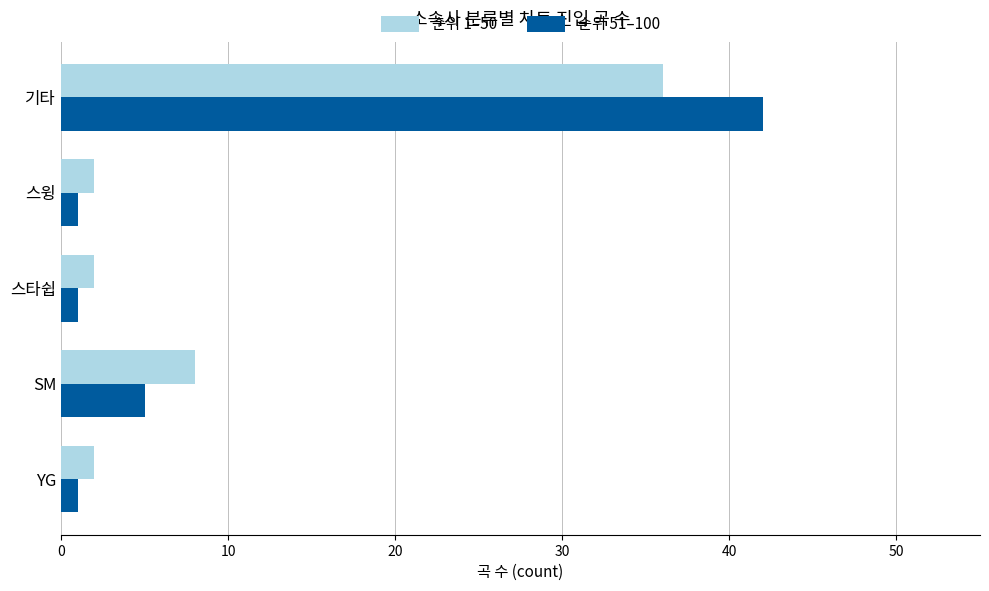

What is the maximum value shown in the chart?

42